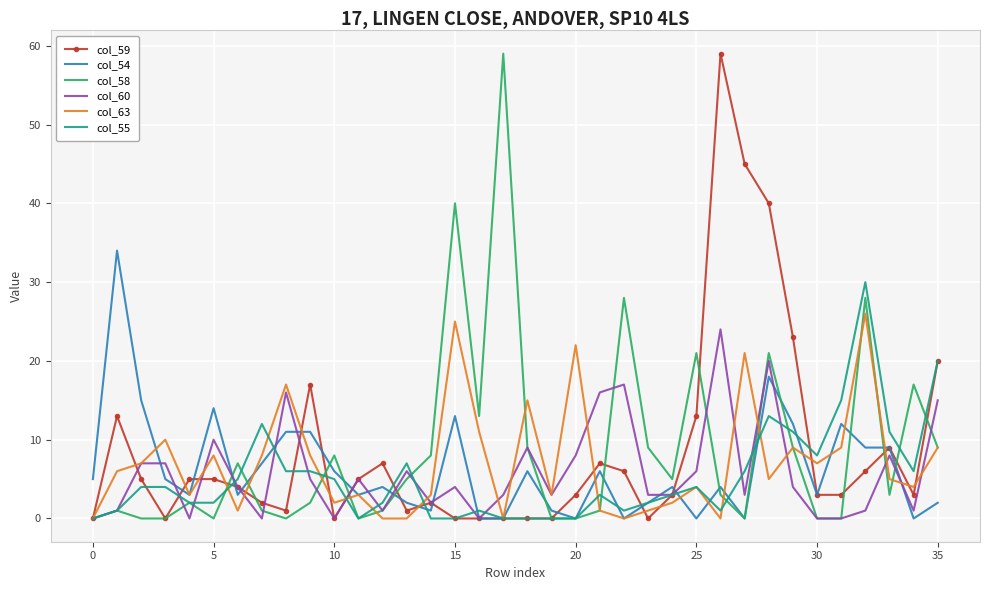

What is the maximum value for col_63?

26